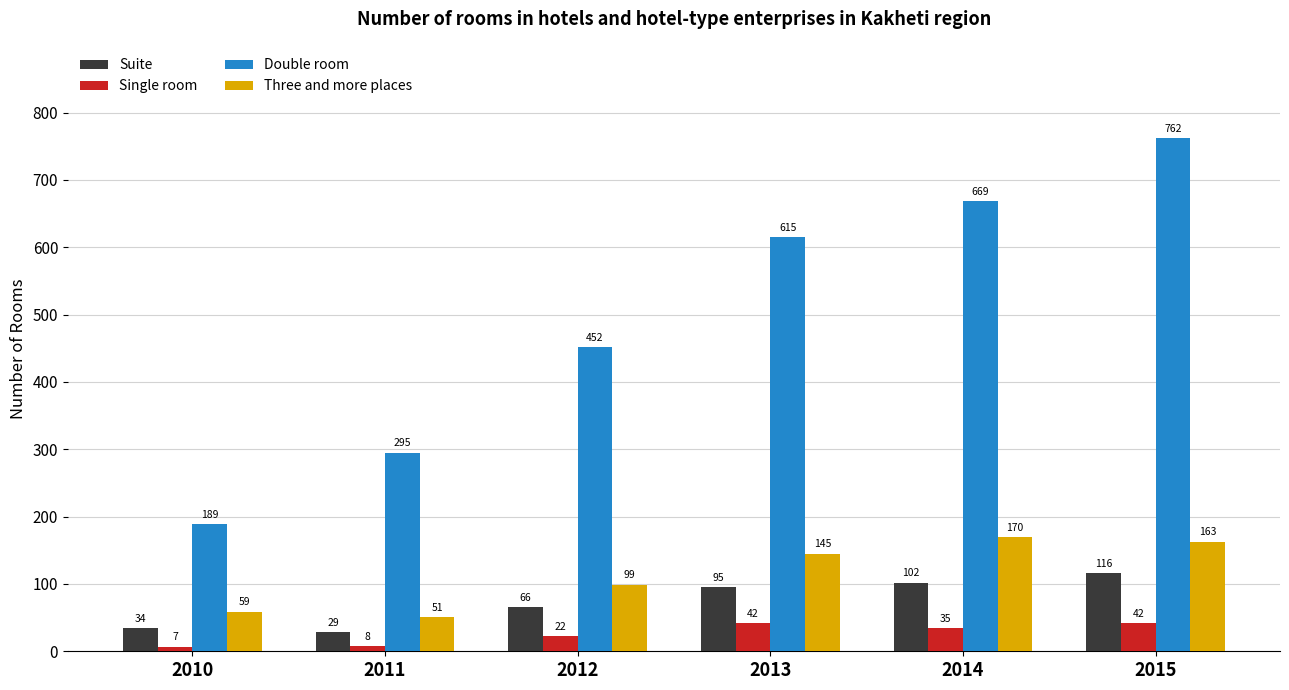

How many series are shown in this chart?

4